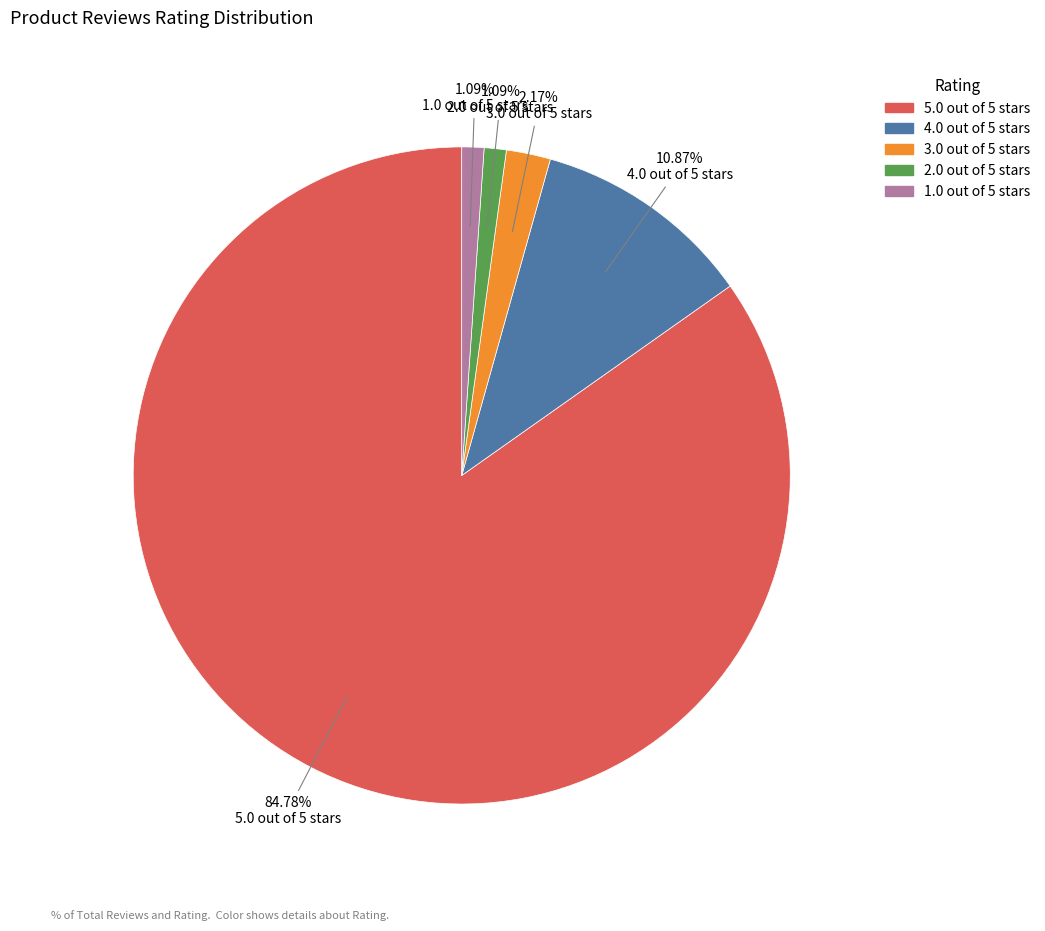

To the nearest percent, what is the average slice percentage?

20%